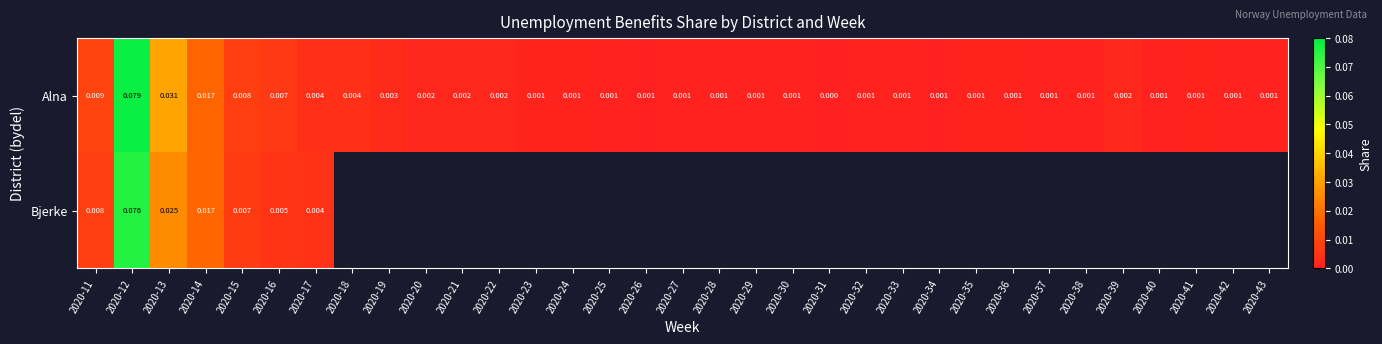

List the labels in order of Alna value, smallest first.

2020-31, 2020-26, 2020-34, 2020-37, 2020-29, 2020-32, 2020-33, 2020-30, 2020-43, 2020-27, 2020-40, 2020-25, 2020-38, 2020-28, 2020-42, 2020-41, 2020-23, 2020-35, 2020-36, 2020-24, 2020-20, 2020-21, 2020-22, 2020-39, 2020-19, 2020-18, 2020-17, 2020-16, 2020-15, 2020-11, 2020-14, 2020-13, 2020-12